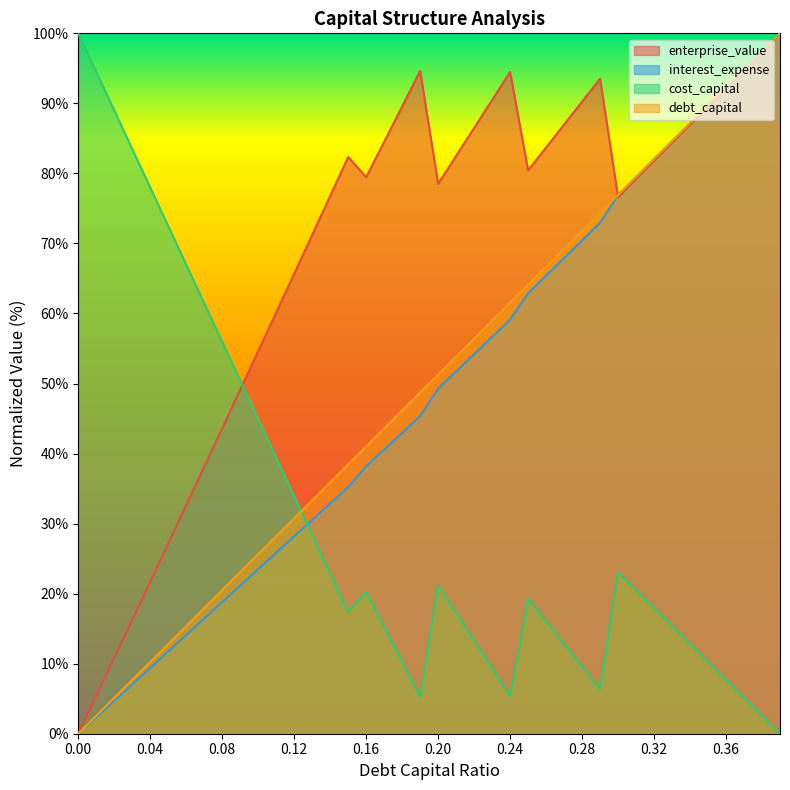

True or false: enterprise_value has more than 0 points higher than both neighbors.

True